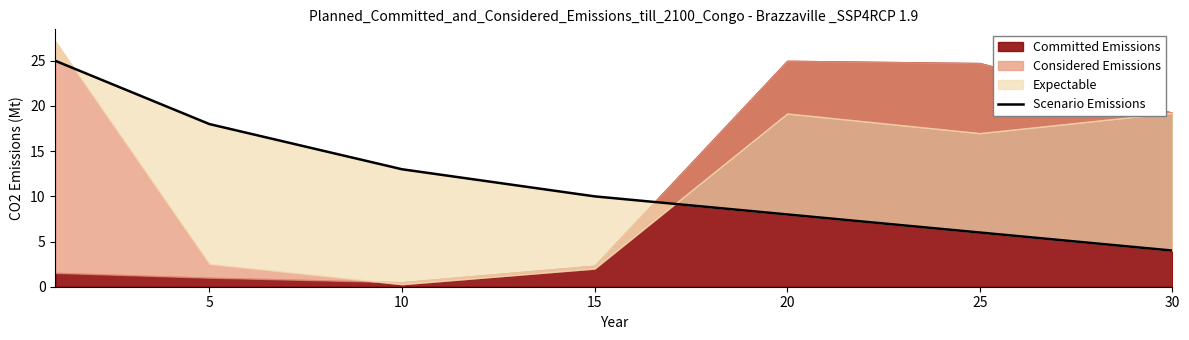

What is the difference between the maximum and minimum values?

21